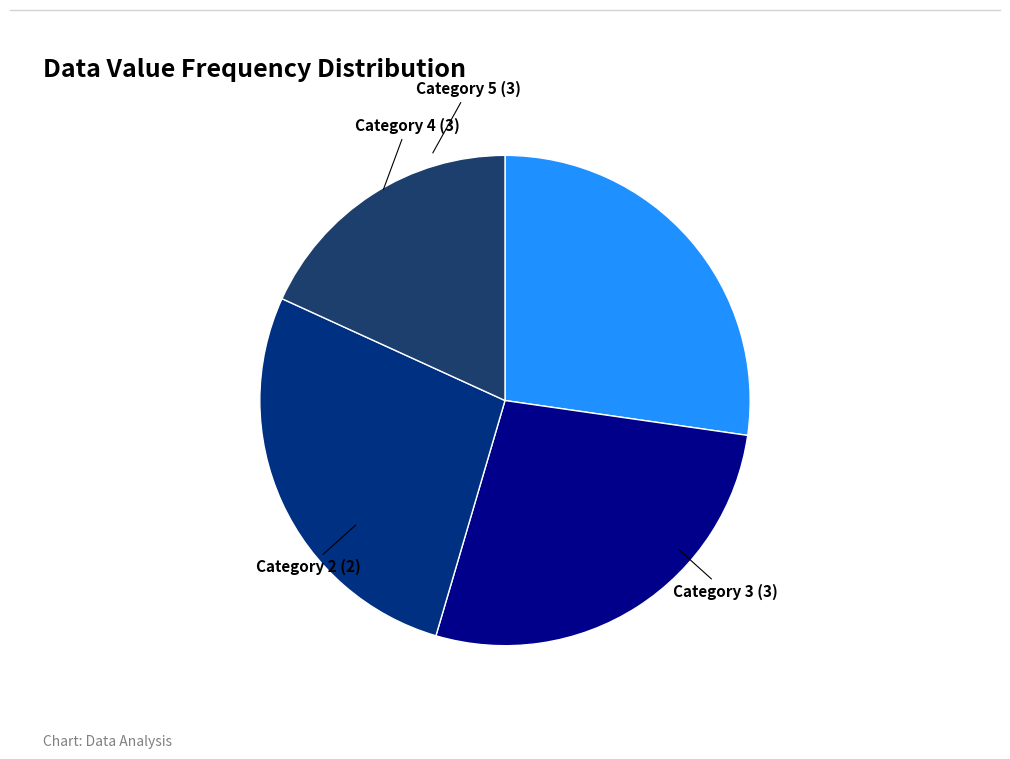

Is there any slice that represents more than half of the pie?

No